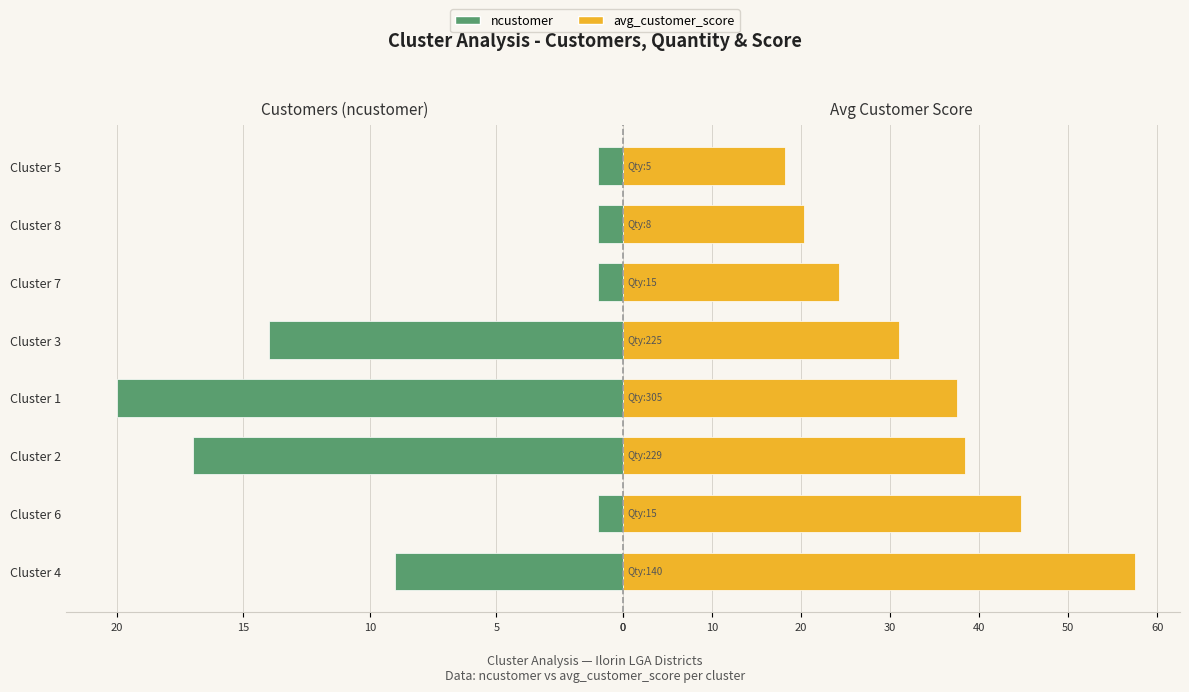

What is the minimum value for avg_customer_score?

18.2